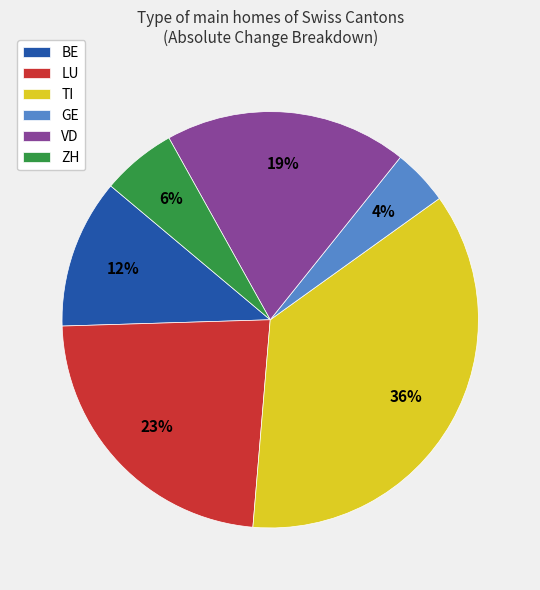

What percentage is the VD slice, to the nearest percent?

19%